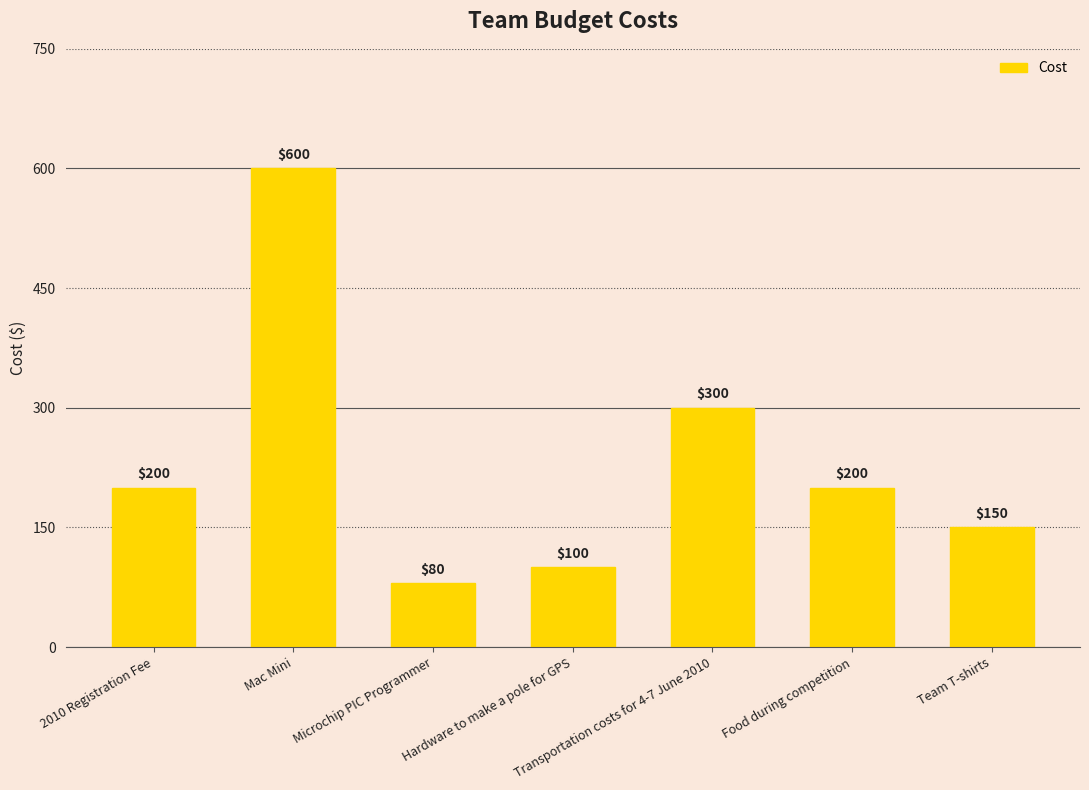

True or false: the data shows 200 at 2010 Registration Fee.

True